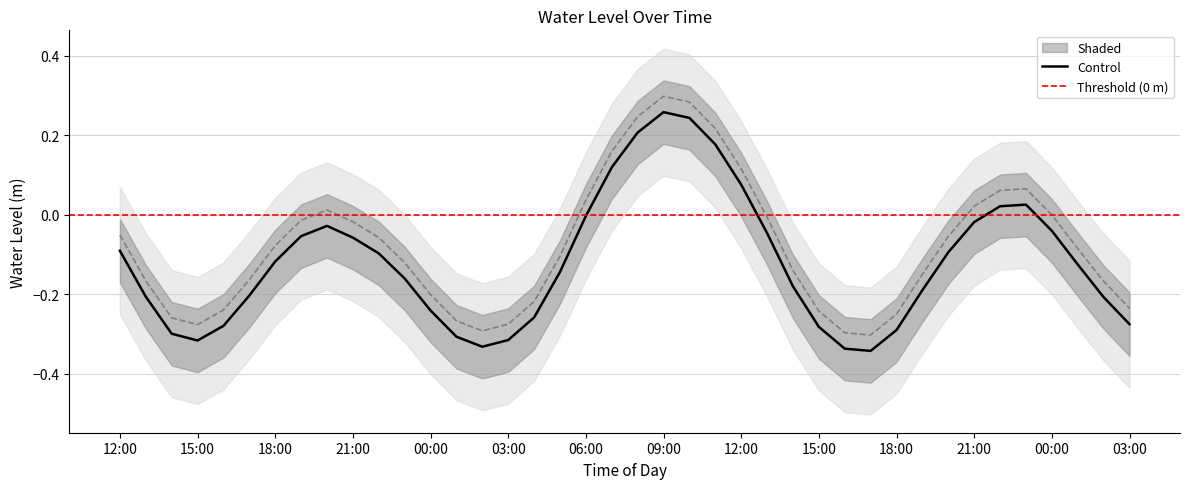

Does the chart display data point markers on the line(s)?

No